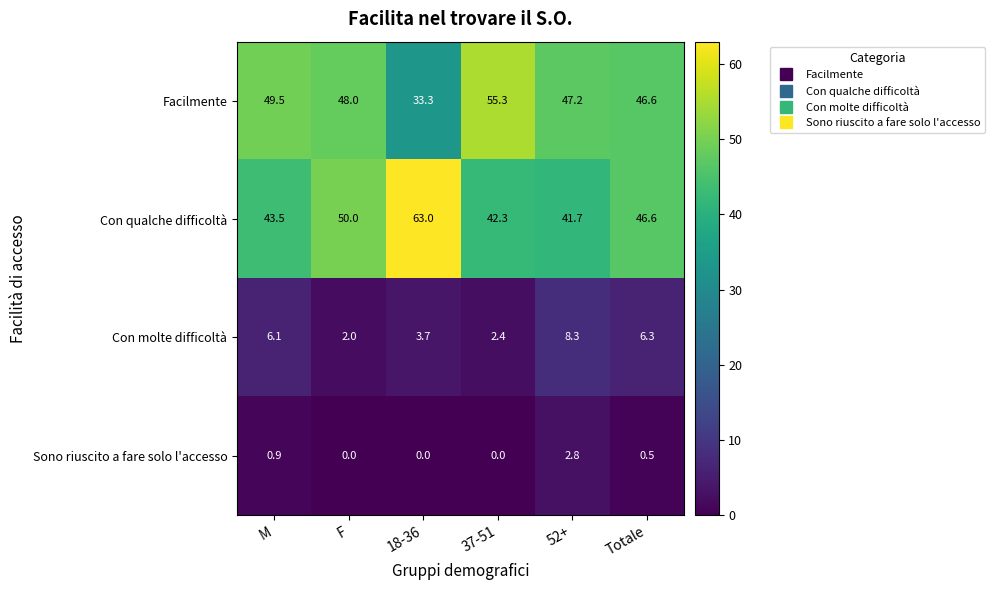

At how many categories does at least one series exceed 1?

6